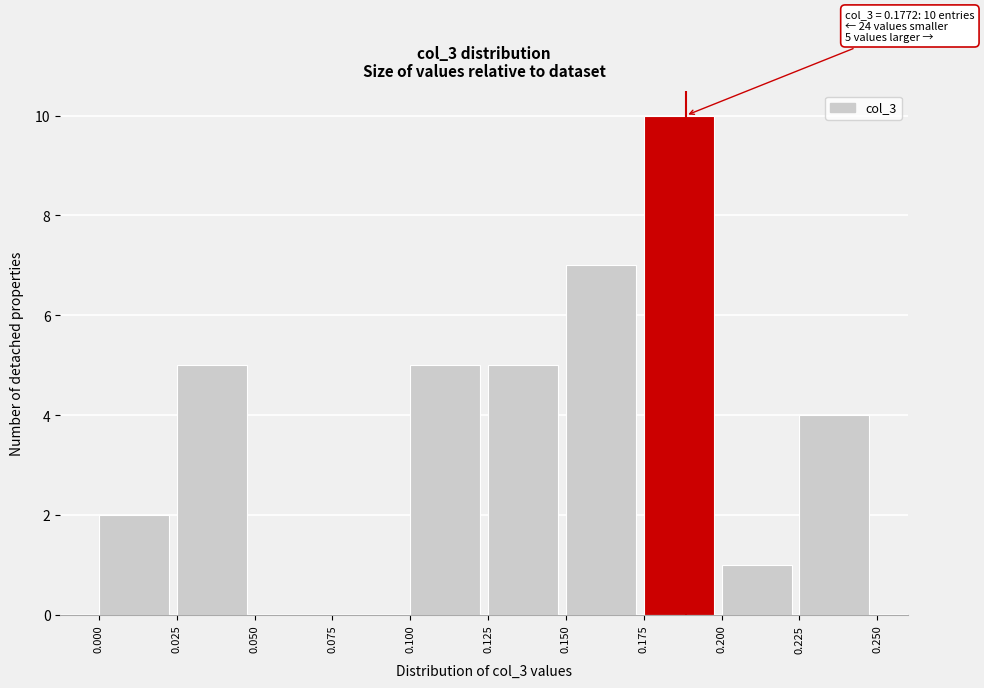

Which range on the x-axis has the tallest bar?

0.175 to 0.200